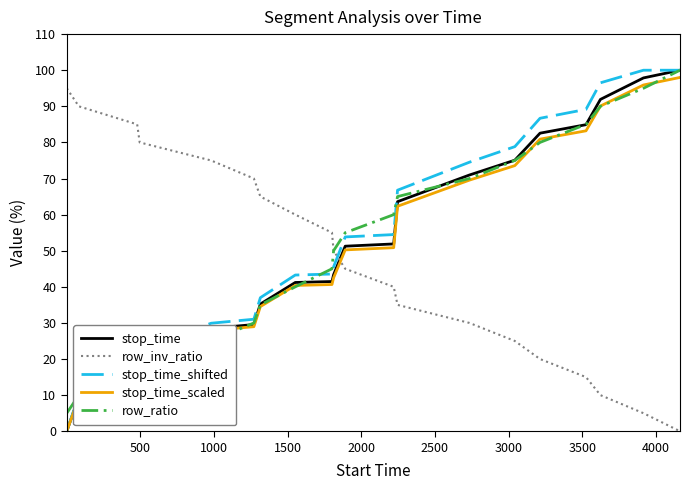

True or false: stop_time_shifted and row_inv_ratio intersect in this chart.

True